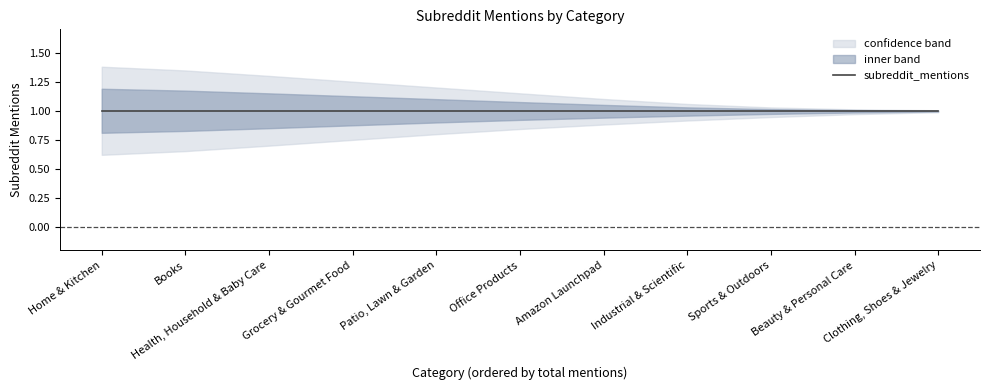

Between 3 and 6, which is larger?

3